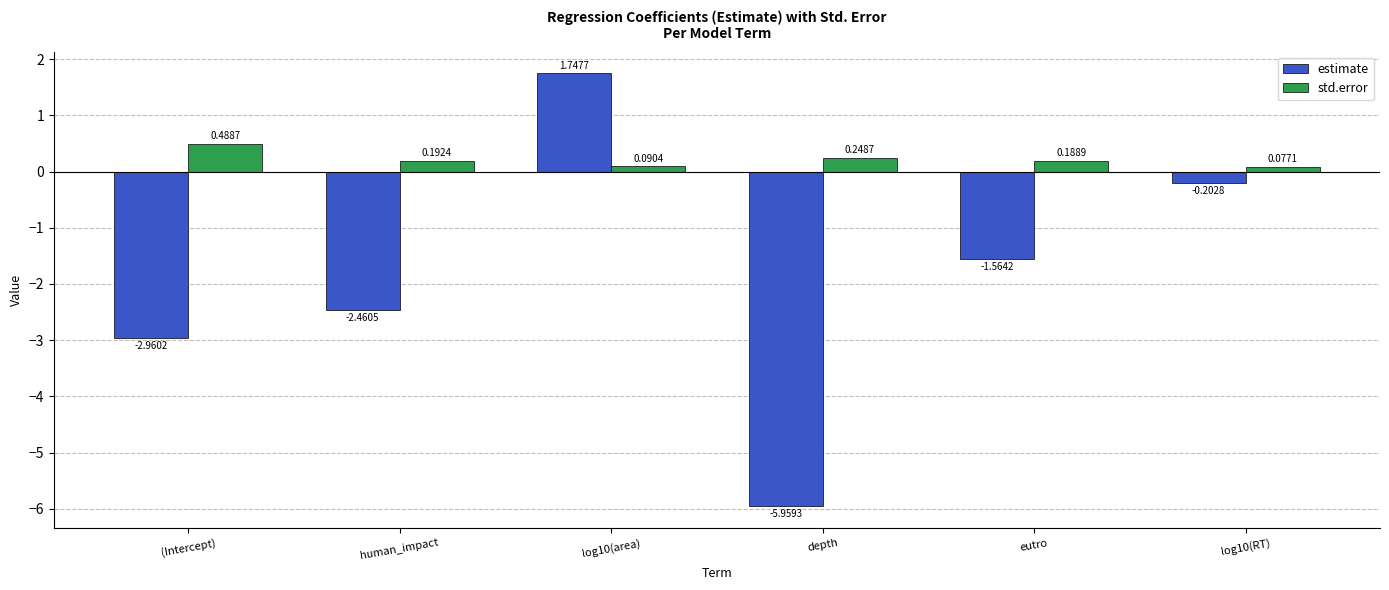

At depth, list the series in order from smallest to largest.

estimate, std.error